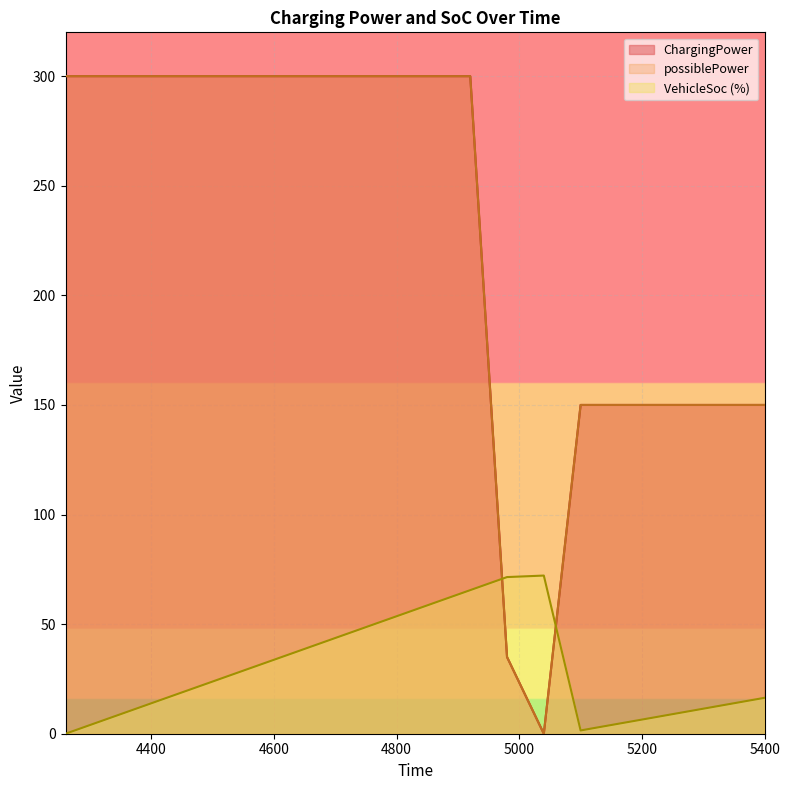

How many lines are shown in the chart?

3